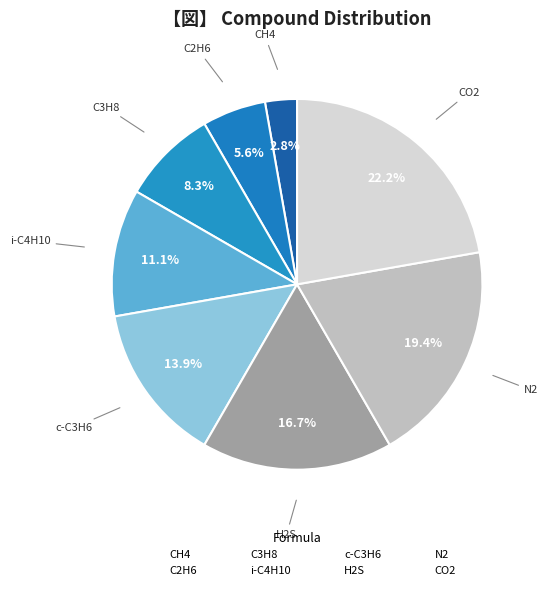

How many slices are in this pie chart?

8